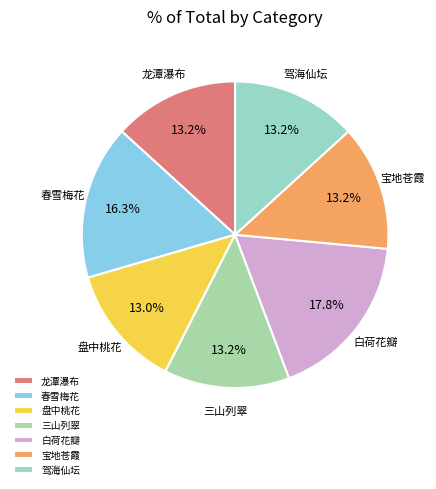

What is the ratio of the value at 驾海仙坛 to the value at 春雪梅花?

0.8